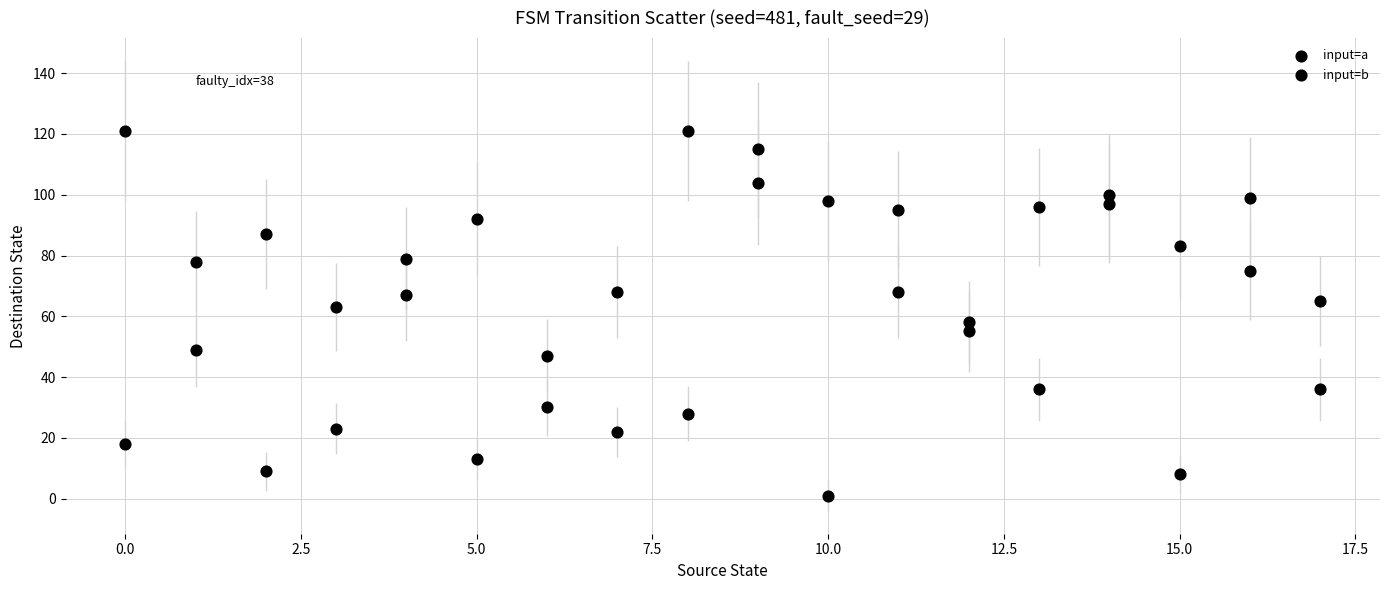

How many data points are displayed?

36